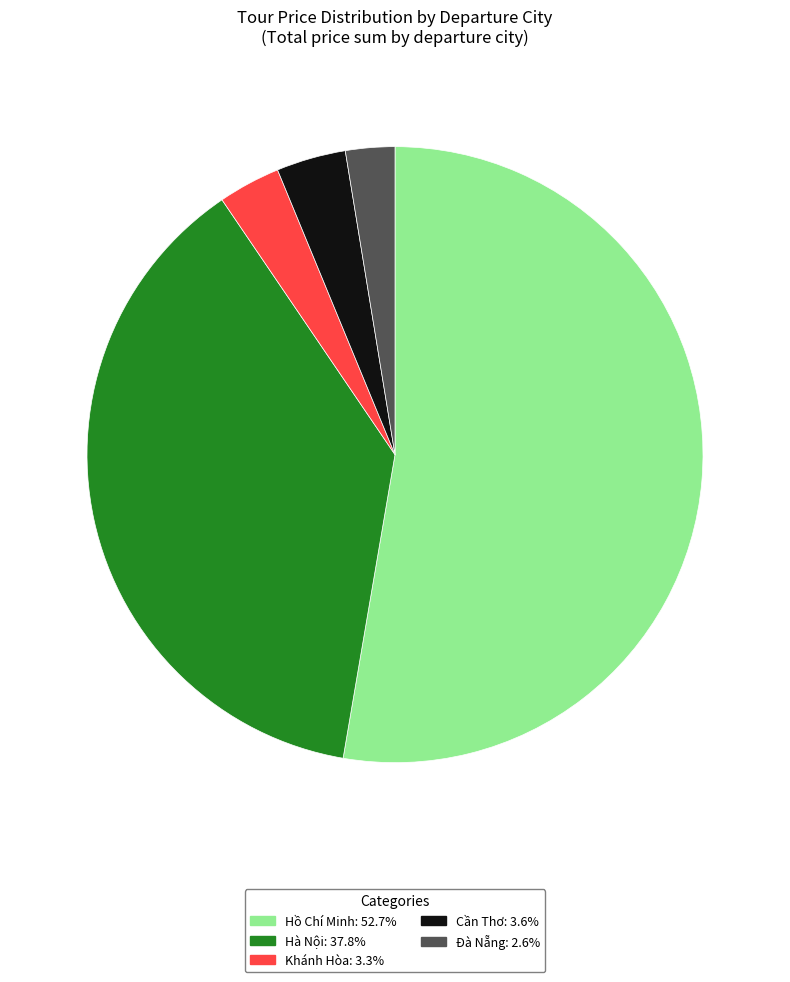

Approximately how many times larger is the value at Đà Nẵng: 2.6% compared to Khánh Hòa: 3.3%?

0.8